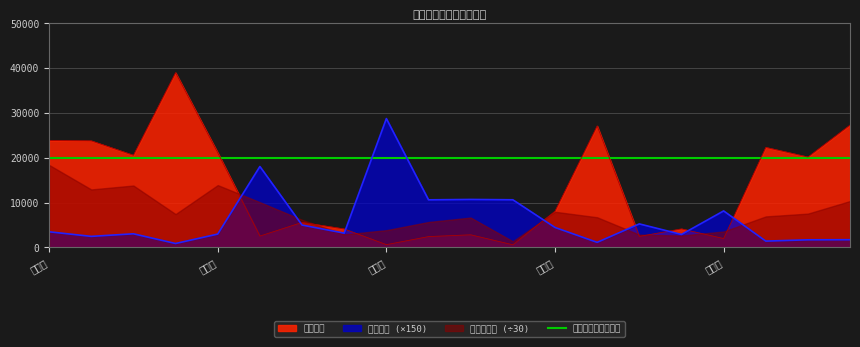

Which series has the largest total across all categories?

人口密度